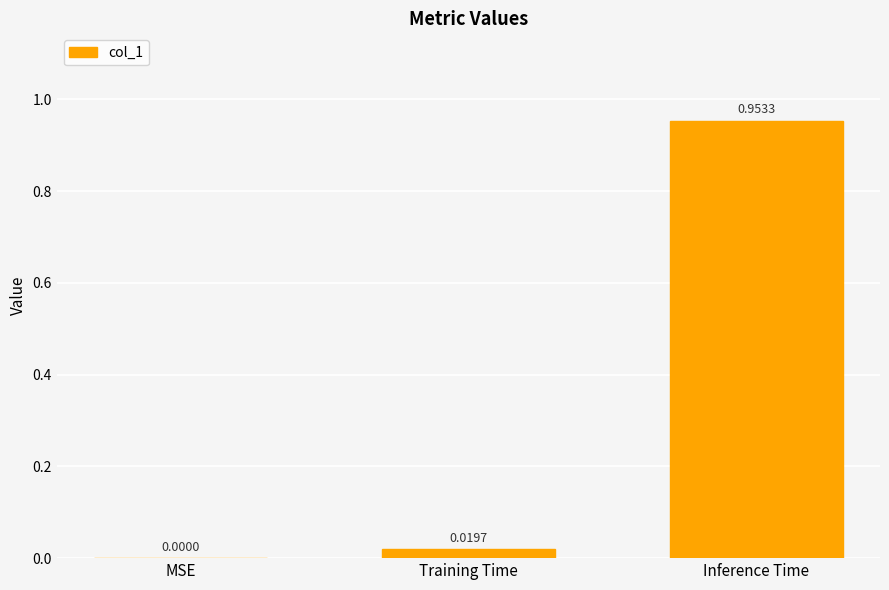

Between Inference Time and MSE, which is larger?

Inference Time